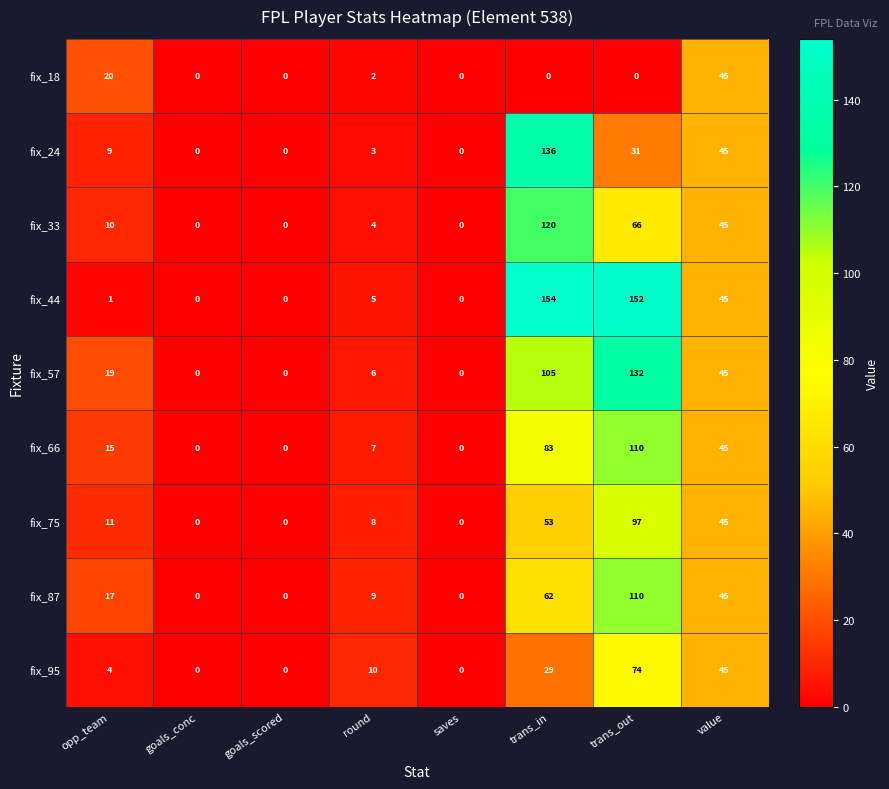

What is the maximum value for fix_95?

74